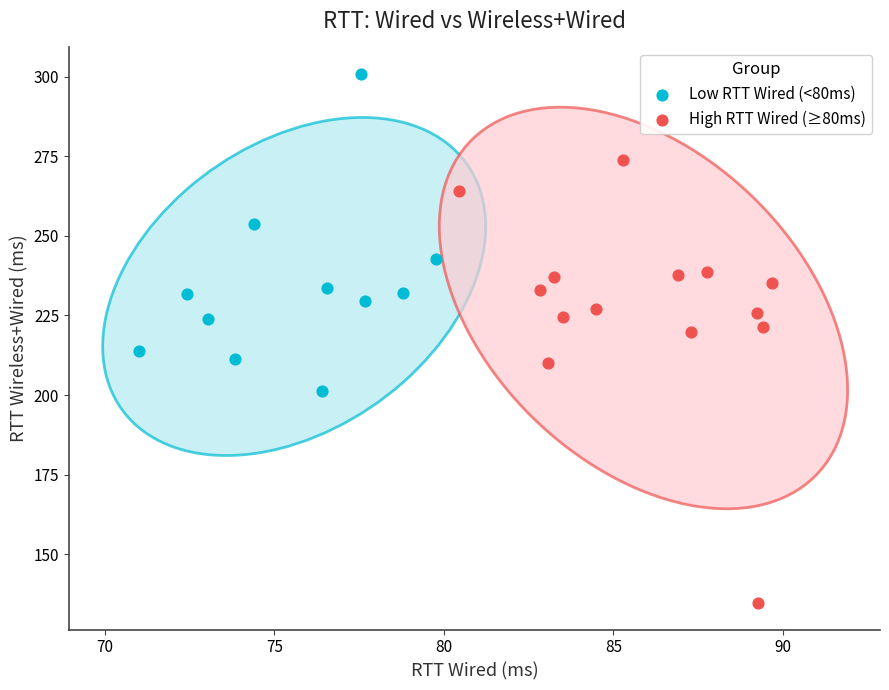

Which series reaches the maximum Y coordinate?

Low RTT Wired (<80ms)